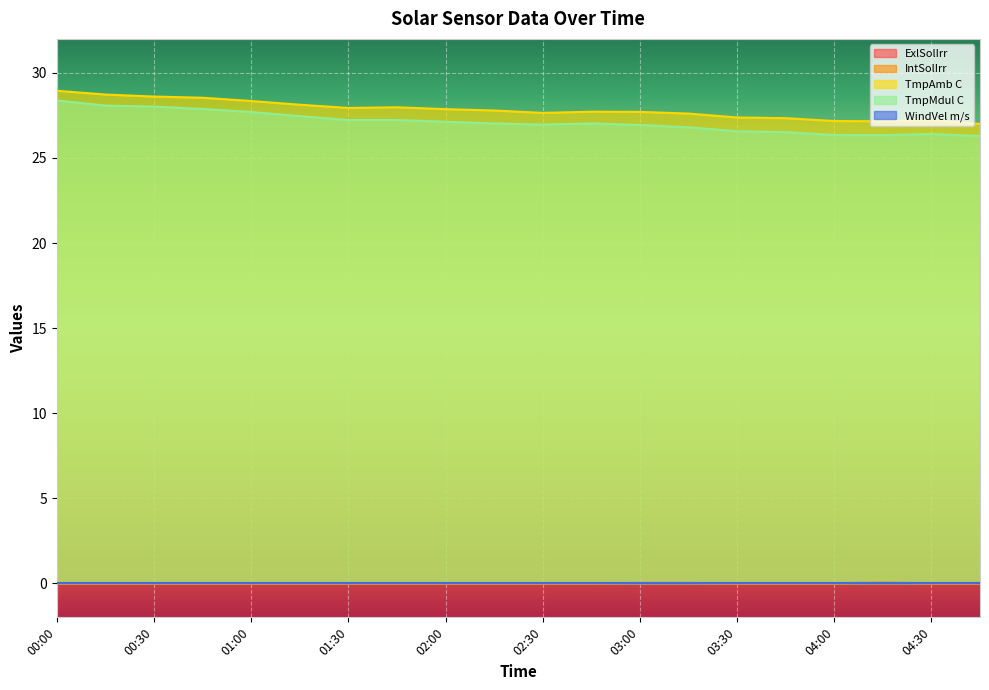

True or false: TmpAmb C and TmpMdul C cross at least once.

False